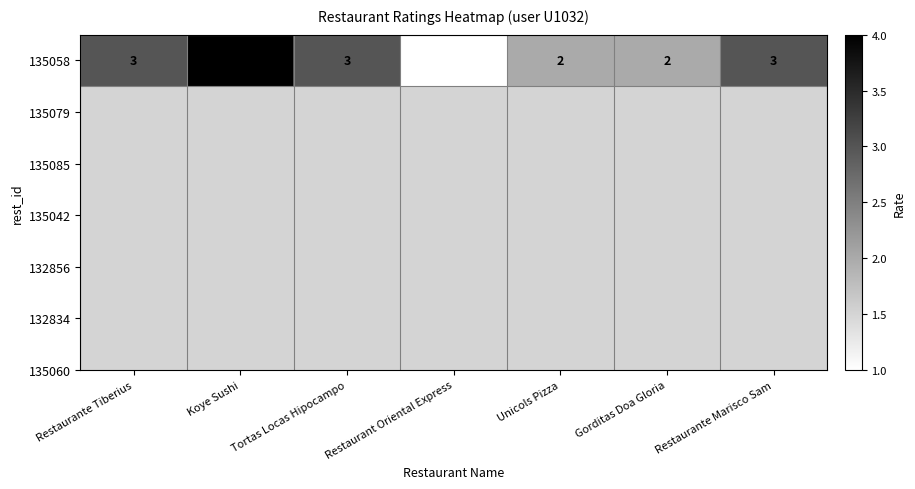

Reading right to left, list all the values displayed in this chart.

Restaurante Marisco Sam=3	Gorditas Doa Gloria=2	Unicols Pizza=2	Restaurant Oriental Express=1	Tortas Locas Hipocampo=3	Koye Sushi=4	Restaurante Tiberius=3